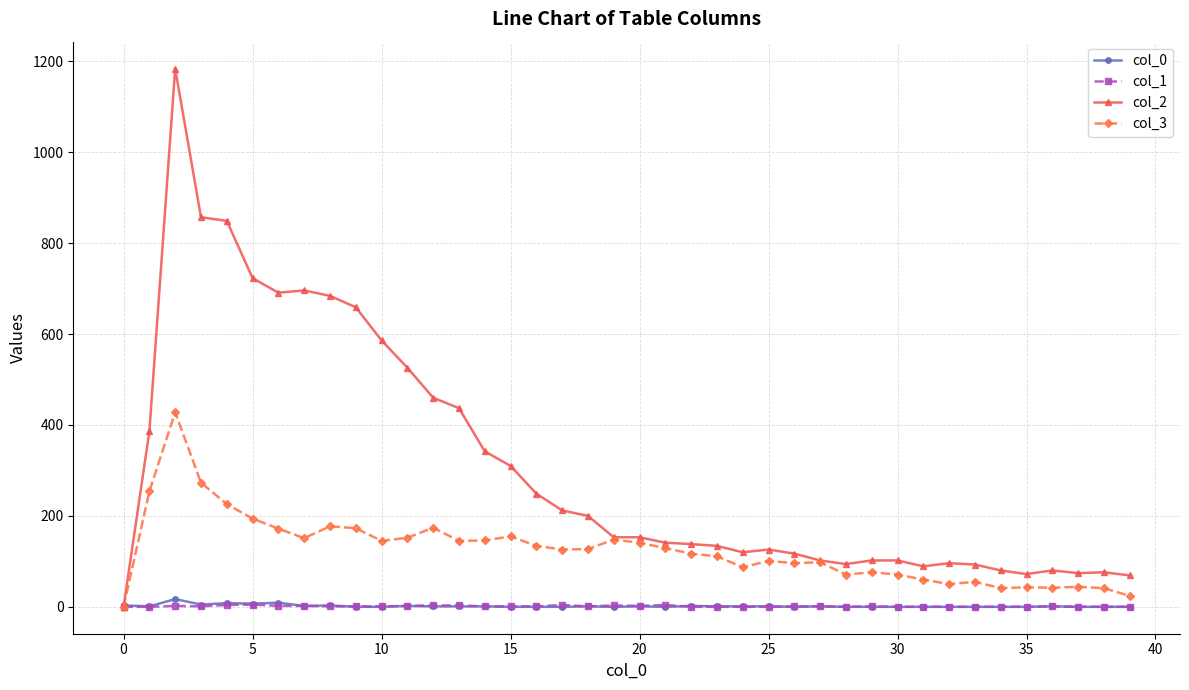

How many distinct data groups are displayed?

4